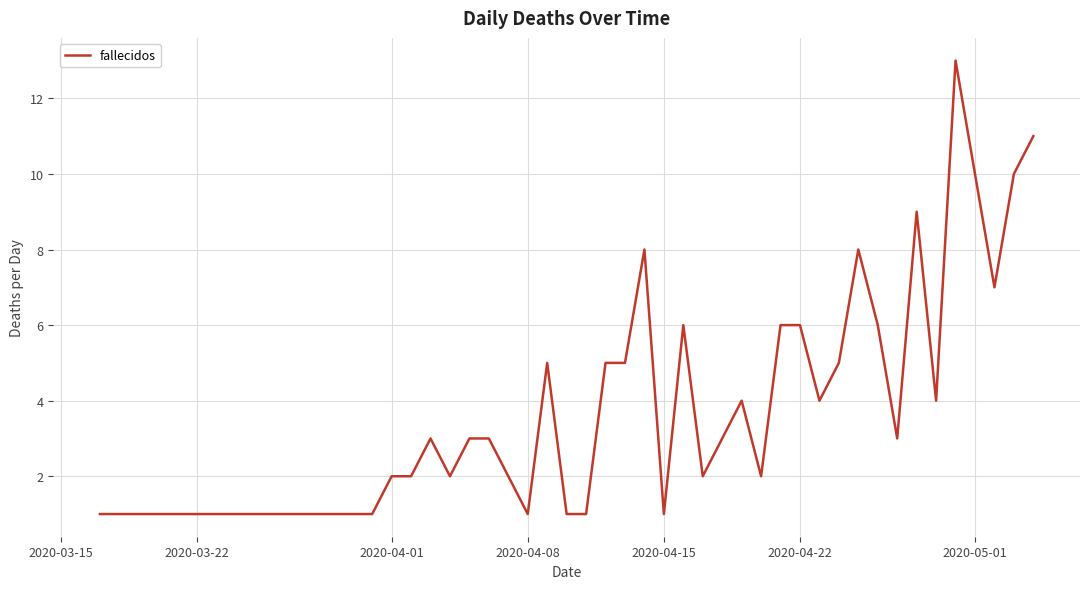

What is the greatest value displayed?

13